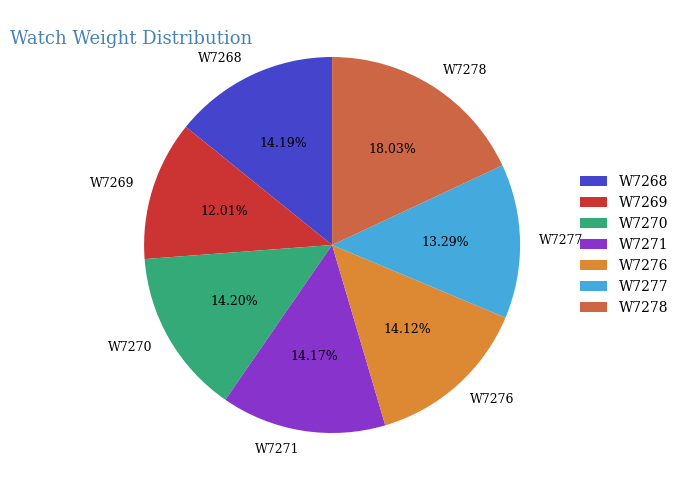

Approximately how many times larger is the value at W7270 compared to W7271?

1.0